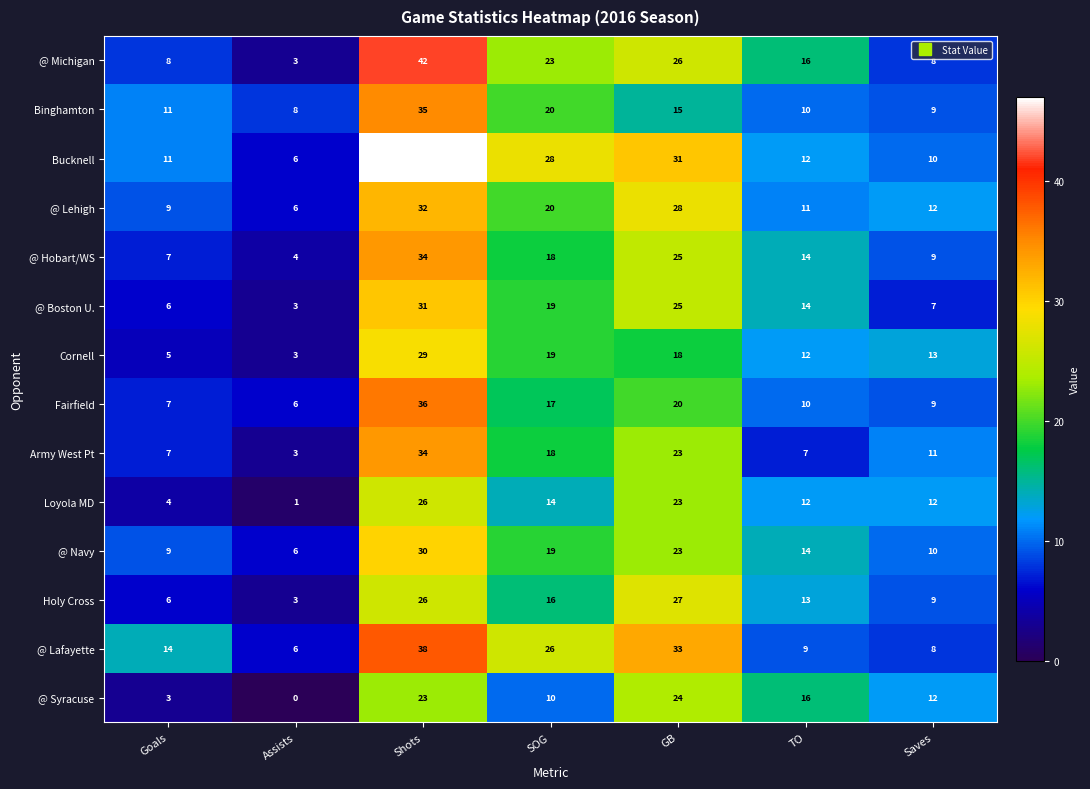

List the labels in order of Cornell value, largest first.

Shots, SOG, GB, Saves, TO, Goals, Assists